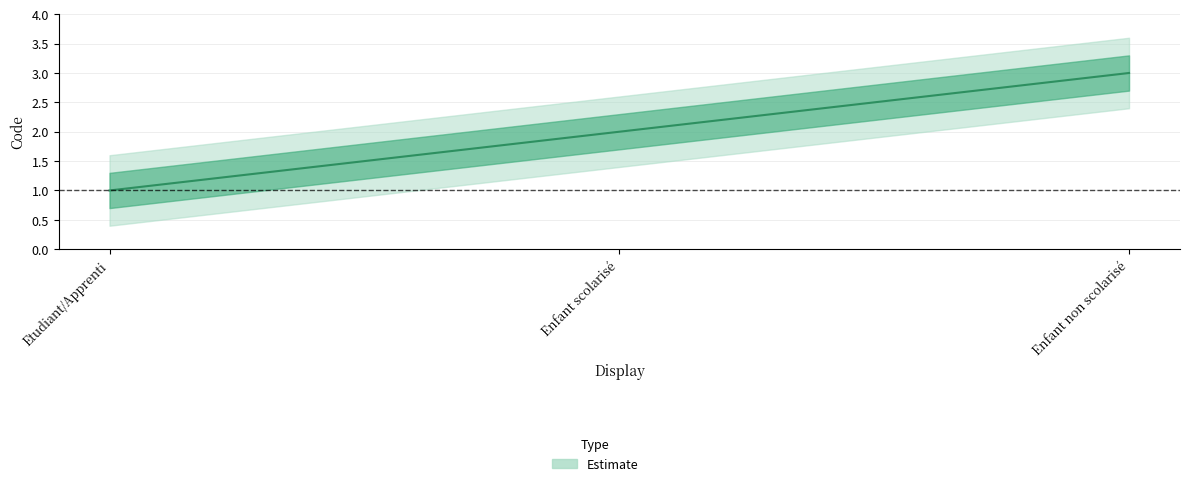

What is the label of the 3rd point from the right?

Etudiant/Apprenti